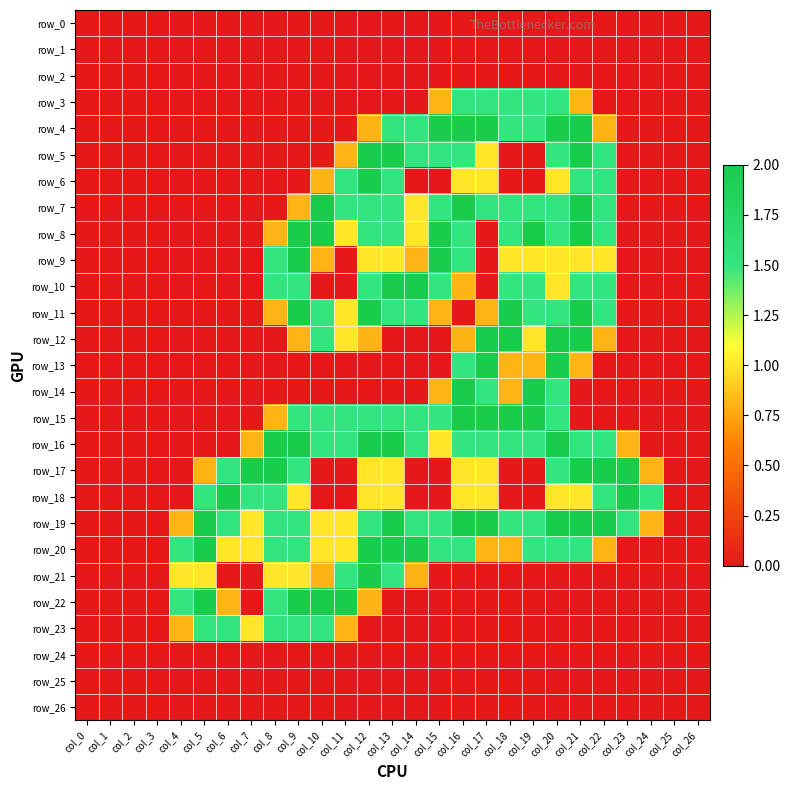

Which series changed the most between col_8 and col_9?

row_8